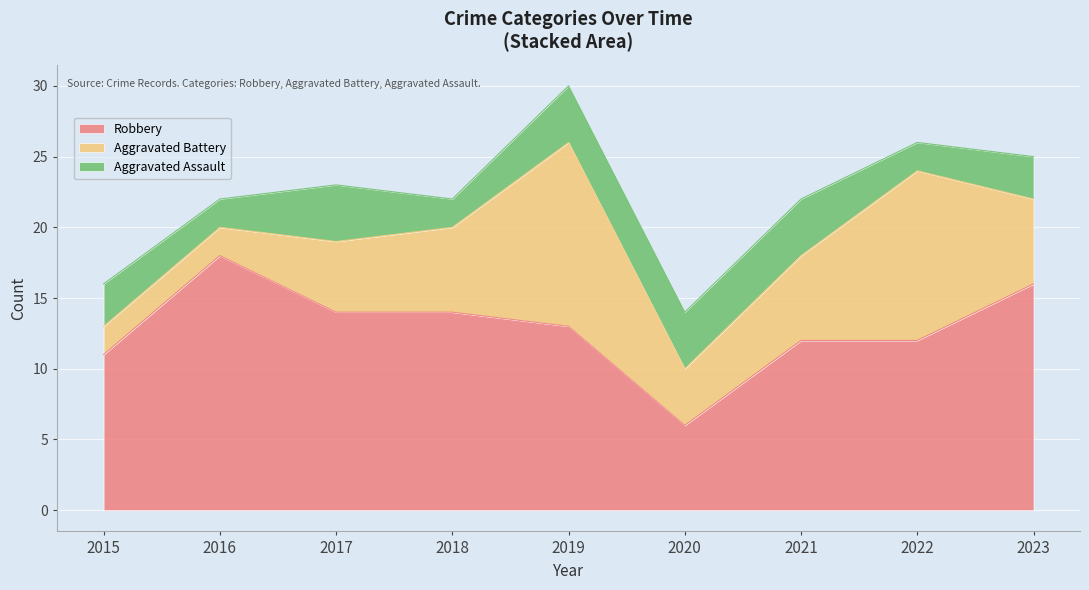

How many values in the Robbery series exceed 13?

4